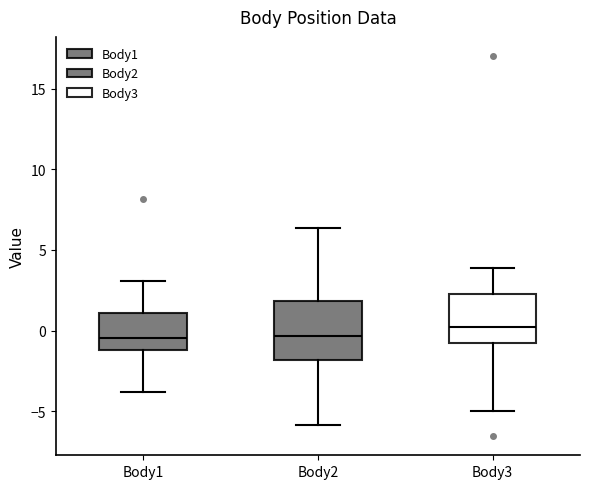

Which box has the highest median line?

Body3